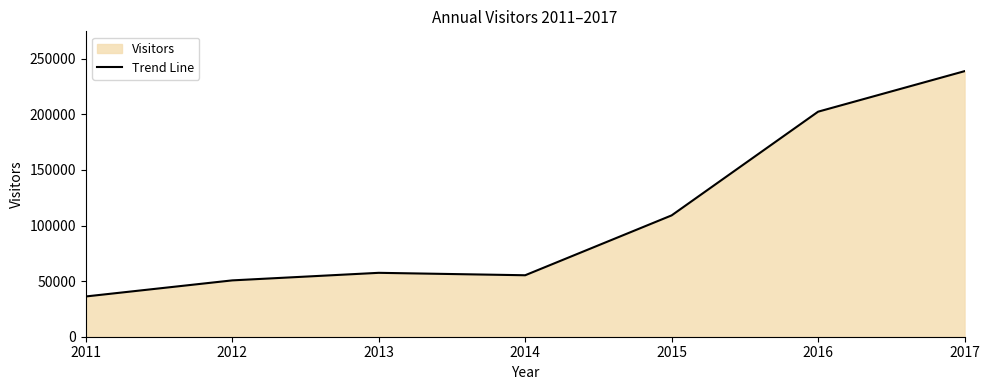

Reading left to right, transcribe all the data shown in this chart.

36206	50667	57464	55281	109118	202375	238813